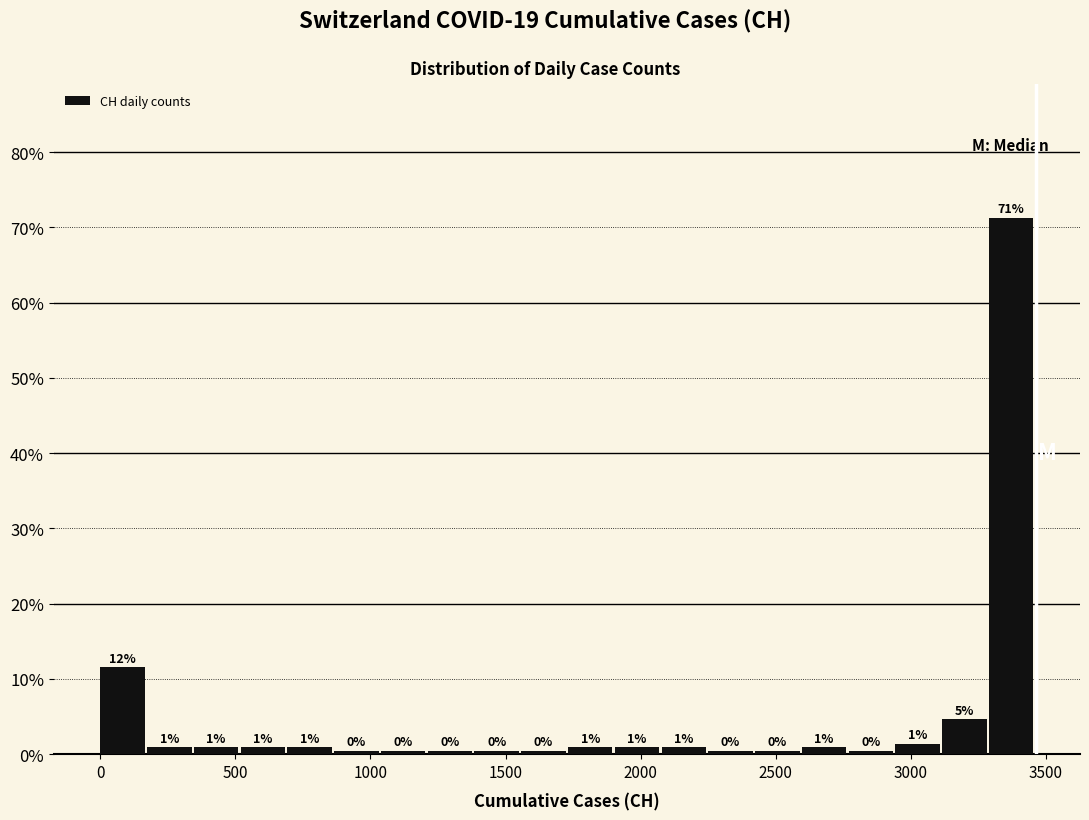

Read against the x-axis, roughly where is the centre of the tallest bar?

3350